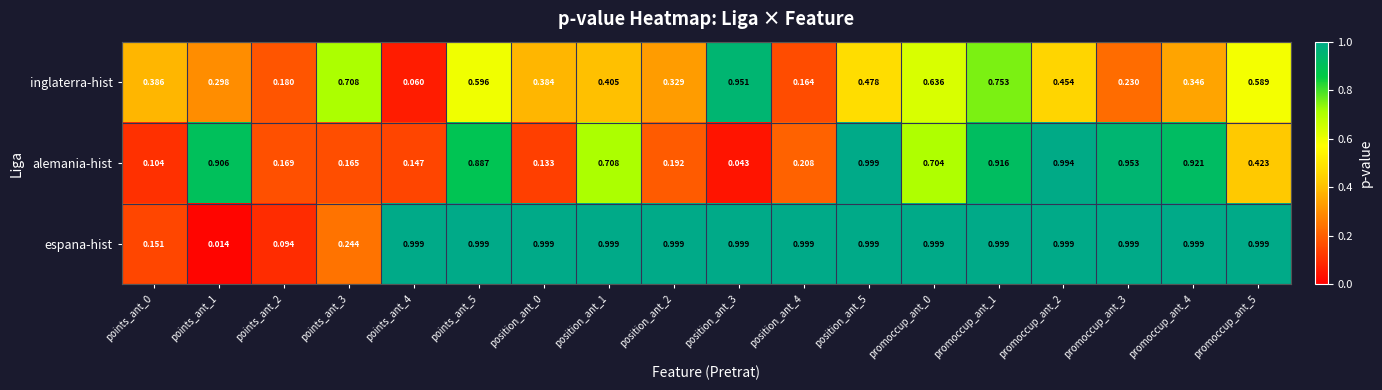

Which series has the largest total across all categories?

espana-hist